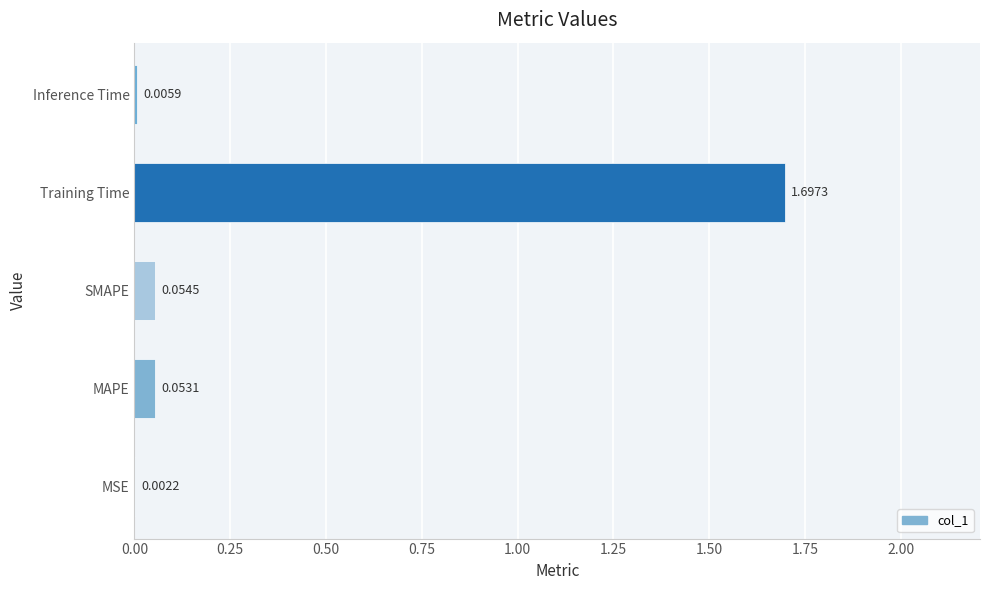

What is the change in value from MSE to SMAPE?

+0.1